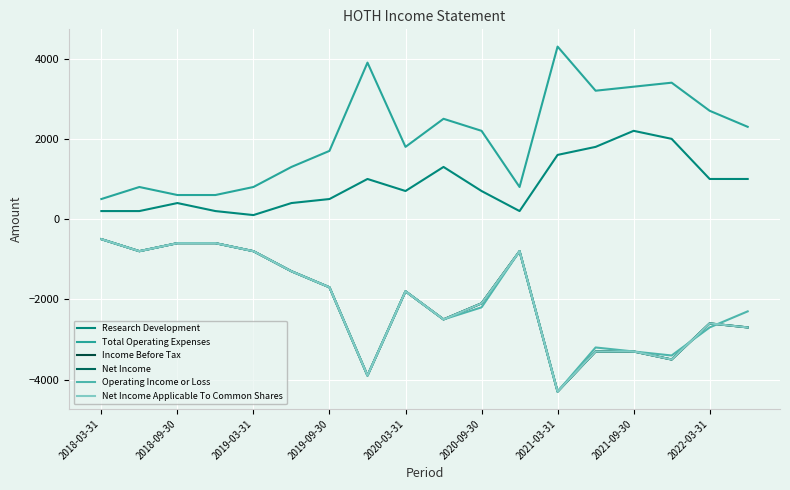

Does the chart display data point markers on the line(s)?

No